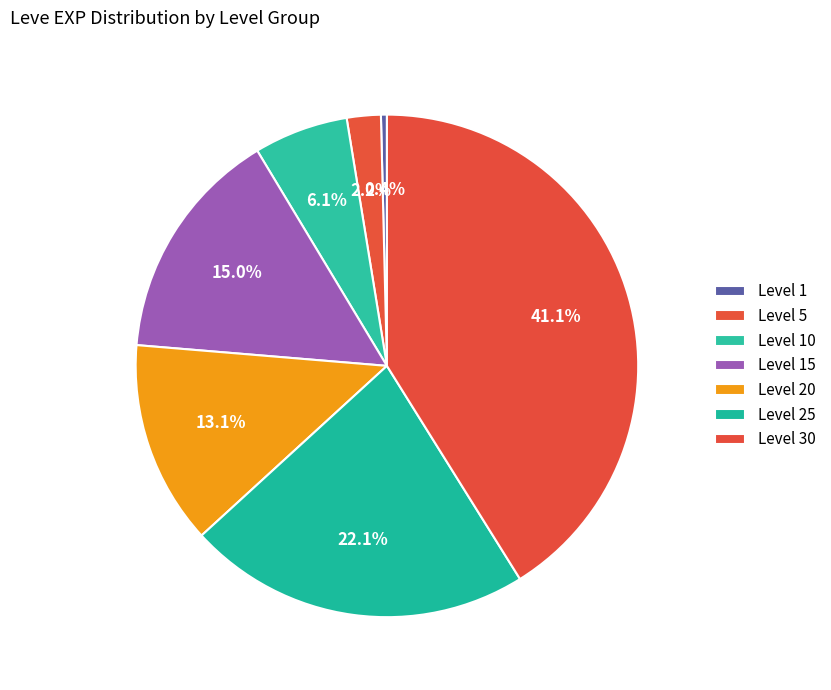

Rank the categories by value from highest to lowest.

Level 30, Level 25, Level 15, Level 20, Level 10, Level 5, Level 1